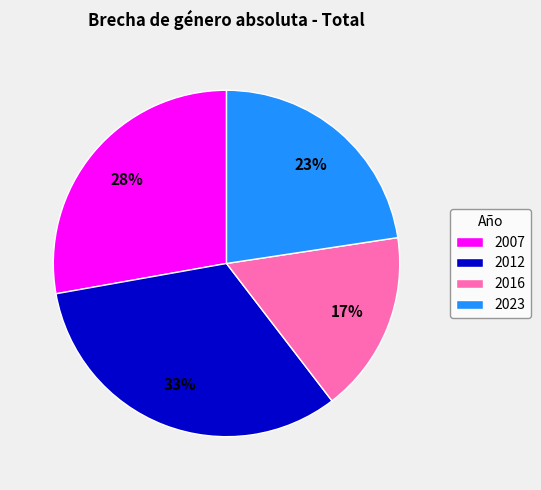

Between 2007 and 2023, which is larger?

2007